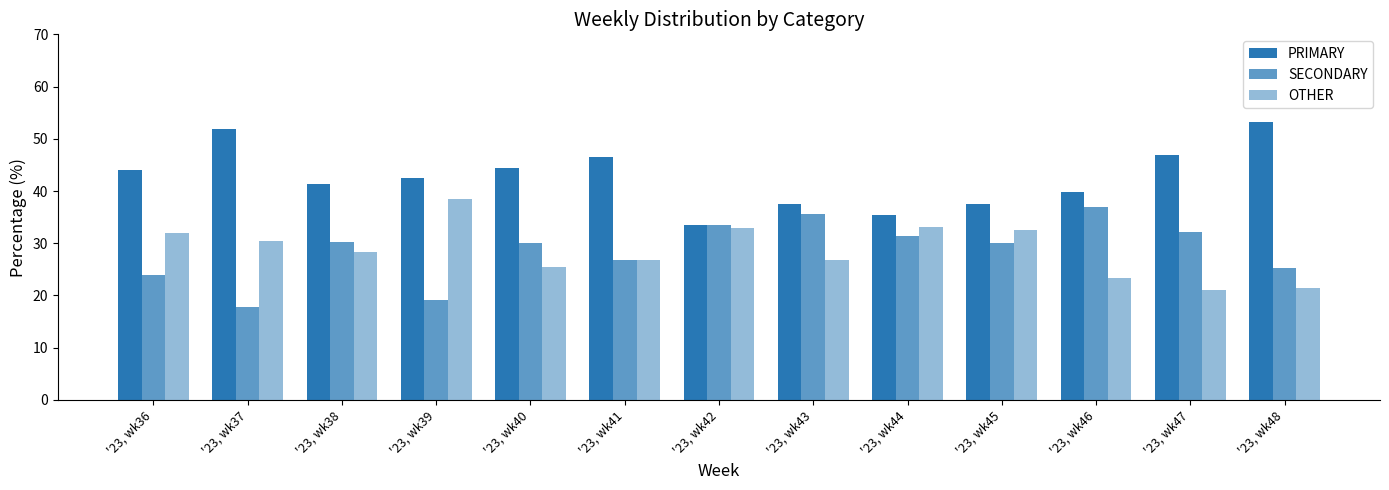

What is the sum of all PRIMARY values?

554.6